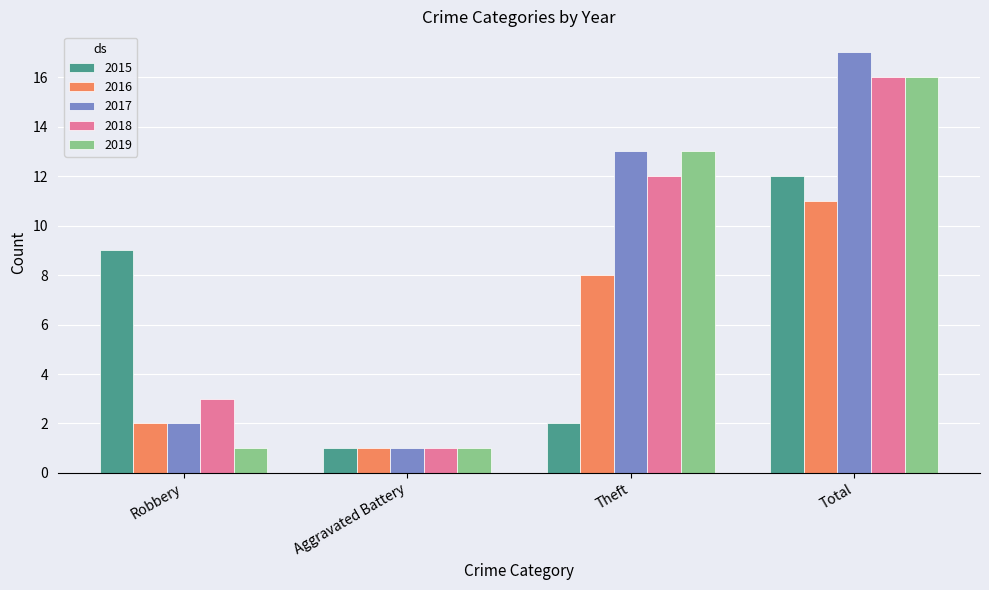

What is the value of the 2017 bar at the 2nd from the left?

1